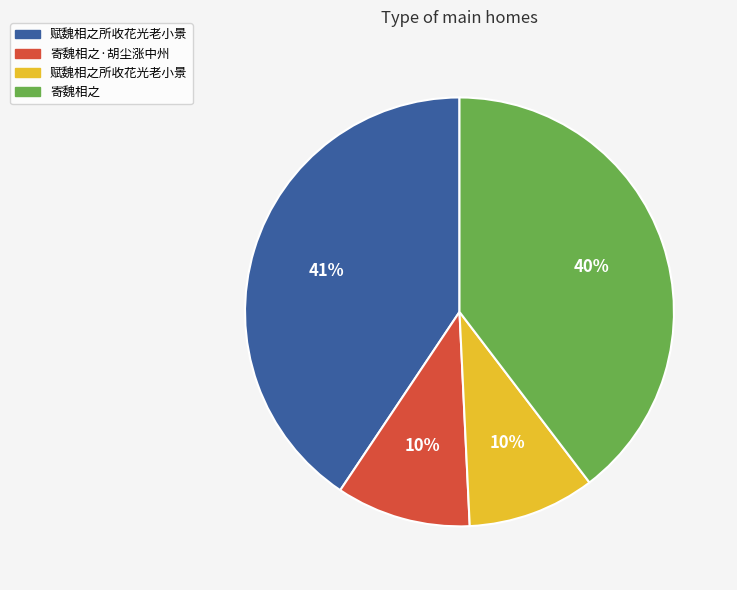

To the nearest percent, what is the average slice percentage?

25%